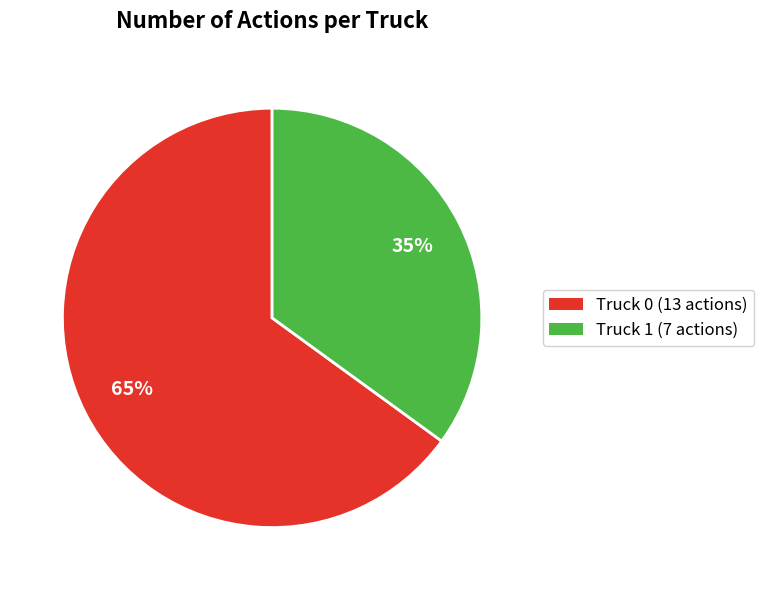

To the nearest percent, what is the combined percentage of Truck 0 and Truck 1?

100%